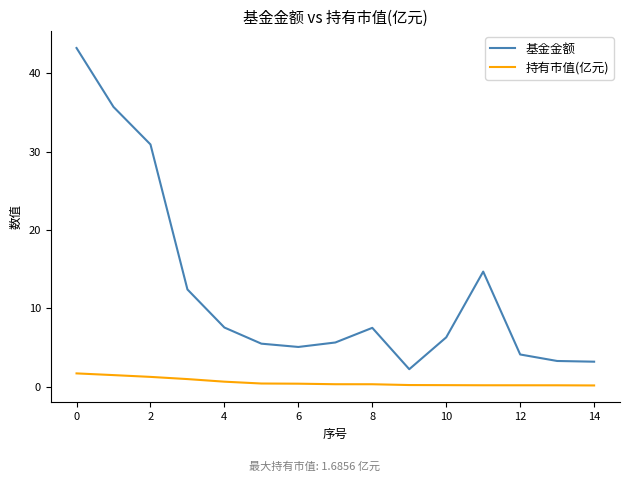

List the series in order of their overall mean, highest first.

基金金额, 持有市值(亿元)